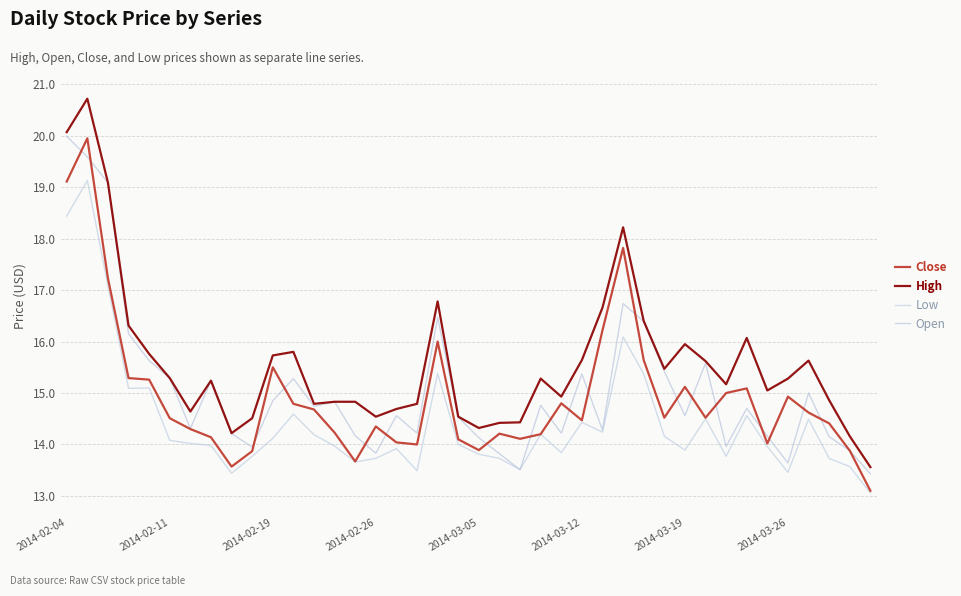

Reading right to left, extract all data points from this chart.

Open: 13.4	13.9	14.2	15.0	13.6	14.2	14.7	14.0	15.6	14.6	15.4	16.4	16.7	14.3	15.4	14.2	14.8	13.5	13.8	14.1	14.5	16.5	14.2	14.6	13.8	14.2	14.8	14.7	15.3	14.8	13.9	14.2	15.2	14.3	15.3	15.6	16.1	19.1	19.6	20.0
Low: 13.1	13.6	13.7	14.5	13.5	14.0	14.6	13.8	14.5	13.9	14.2	15.4	16.1	14.2	14.4	13.8	14.2	13.5	13.7	13.8	14.0	15.4	13.5	13.9	13.7	13.7	14.0	14.2	14.6	14.1	13.8	13.4	14.0	14.0	14.1	15.1	15.1	17.1	19.1	18.4
High: 13.6	14.2	14.9	15.6	15.3	15.1	16.1	15.2	15.6	15.9	15.5	16.4	18.2	16.7	15.6	14.9	15.3	14.4	14.4	14.3	14.5	16.8	14.8	14.7	14.5	14.8	14.8	14.8	15.8	15.7	14.5	14.2	15.2	14.6	15.3	15.8	16.3	19.1	20.7	20.1
Close: 13.1	13.9	14.4	14.6	14.9	14.0	15.1	15.0	14.5	15.1	14.5	15.6	17.8	16.2	14.5	14.8	14.2	14.1	14.2	13.9	14.1	16.0	14.0	14.0	14.3	13.7	14.2	14.7	14.8	15.5	13.9	13.6	14.1	14.3	14.5	15.3	15.3	17.2	19.9	19.1